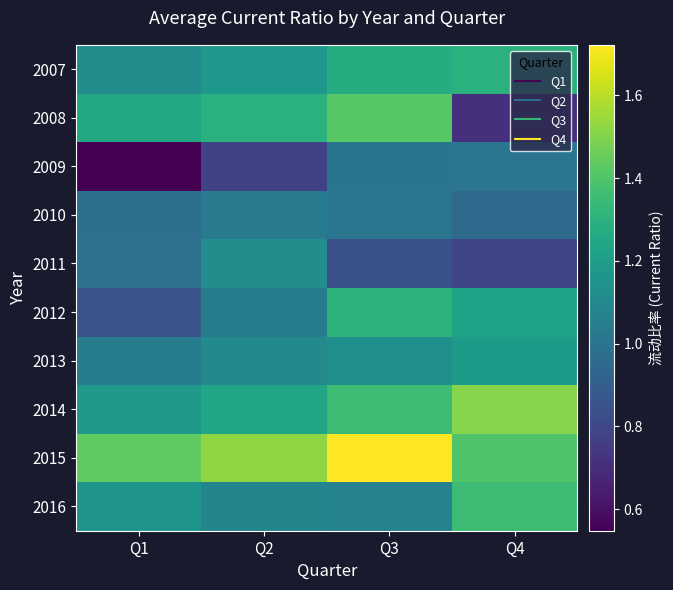

What is the difference between the highest and lowest values at Q2?

0.8